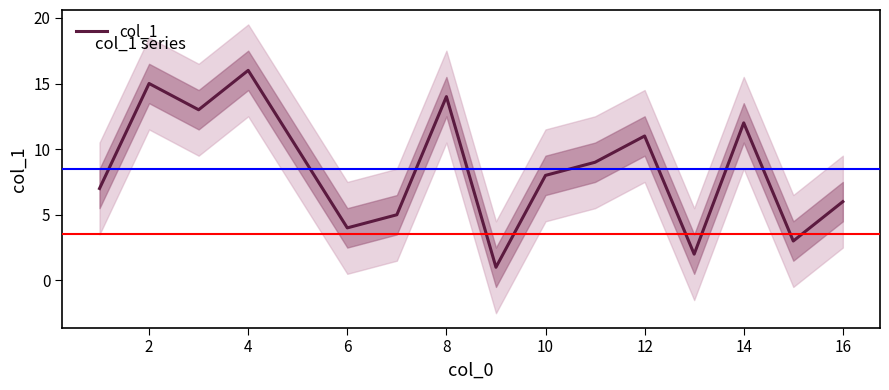

Is this an area chart (filled region under the line)?

No